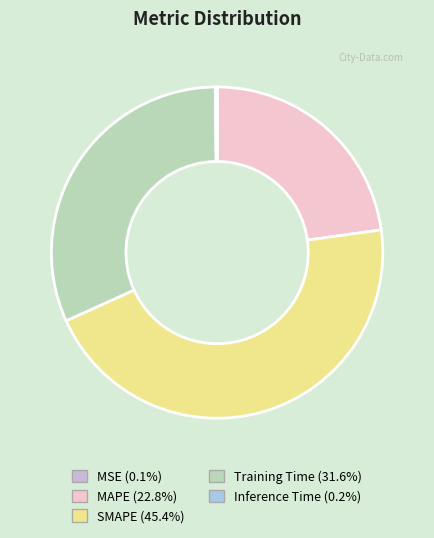

Is there any slice that represents more than half of the pie?

No